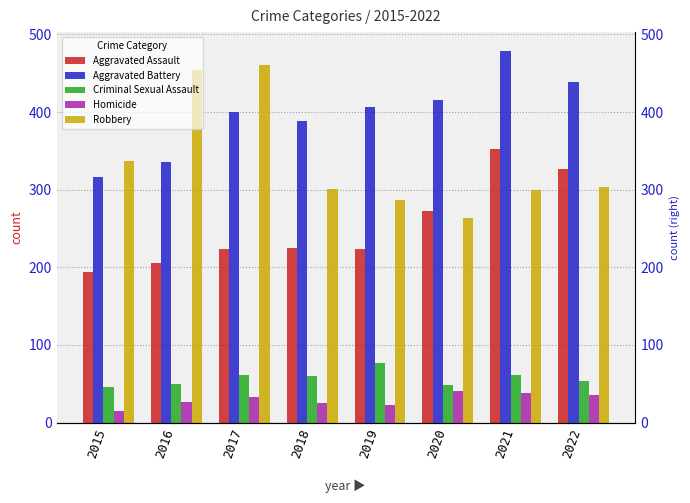

True or false: Aggravated Battery has a value of 416 at 2020.

True